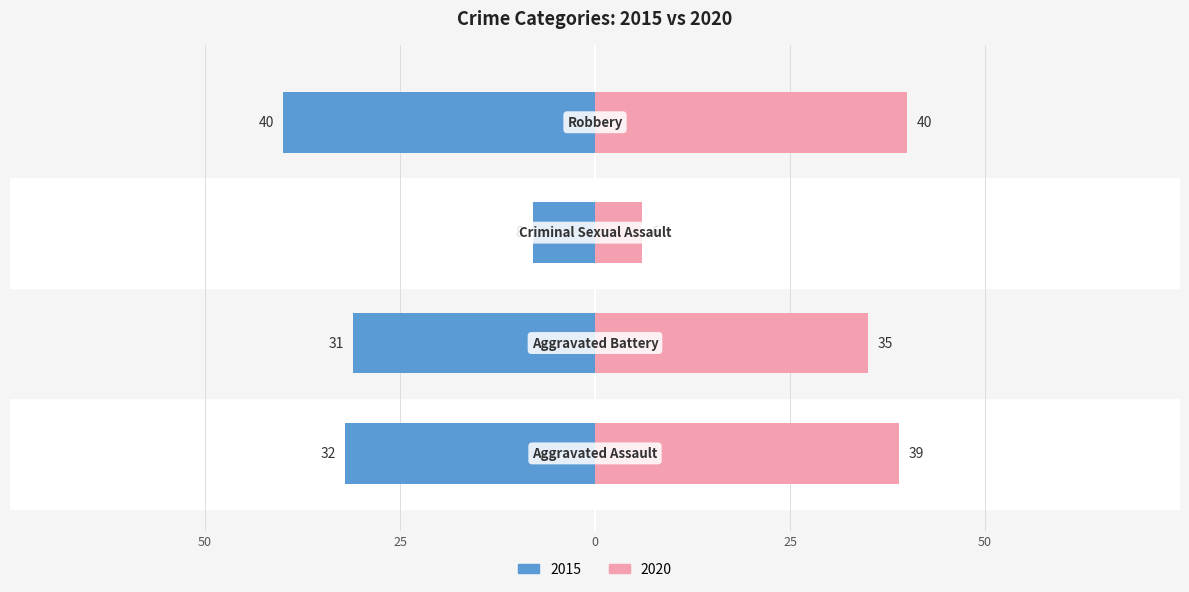

Rank the series by their average value, from lowest to highest.

2015, 2020